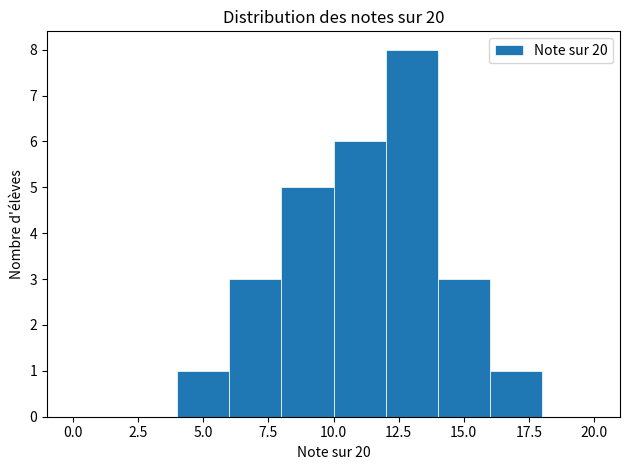

Reading left to right, transcribe this chart: for each bar, give the range it covers on the x-axis and its height. The values are not printed on the chart, so give them approximately, as read against the axis.

0 to 2: 0
2 to 4: 0
4 to 6: 1
6 to 8: 3
8 to 10: 5
10 to 12: 6
12 to 14: 8
14 to 16: 3
16 to 18: 1
18 to 20: 0